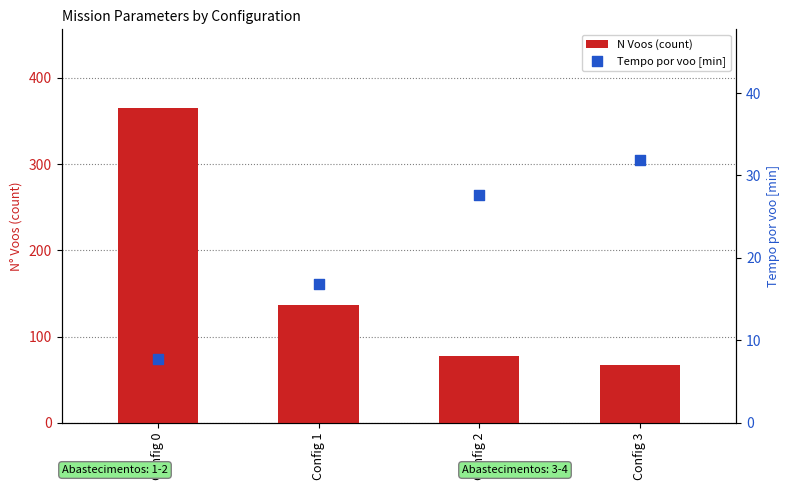

Is the value of Tempo por voo [min] at Config 1 greater than the value of N Voos (count) at Config 1?

No